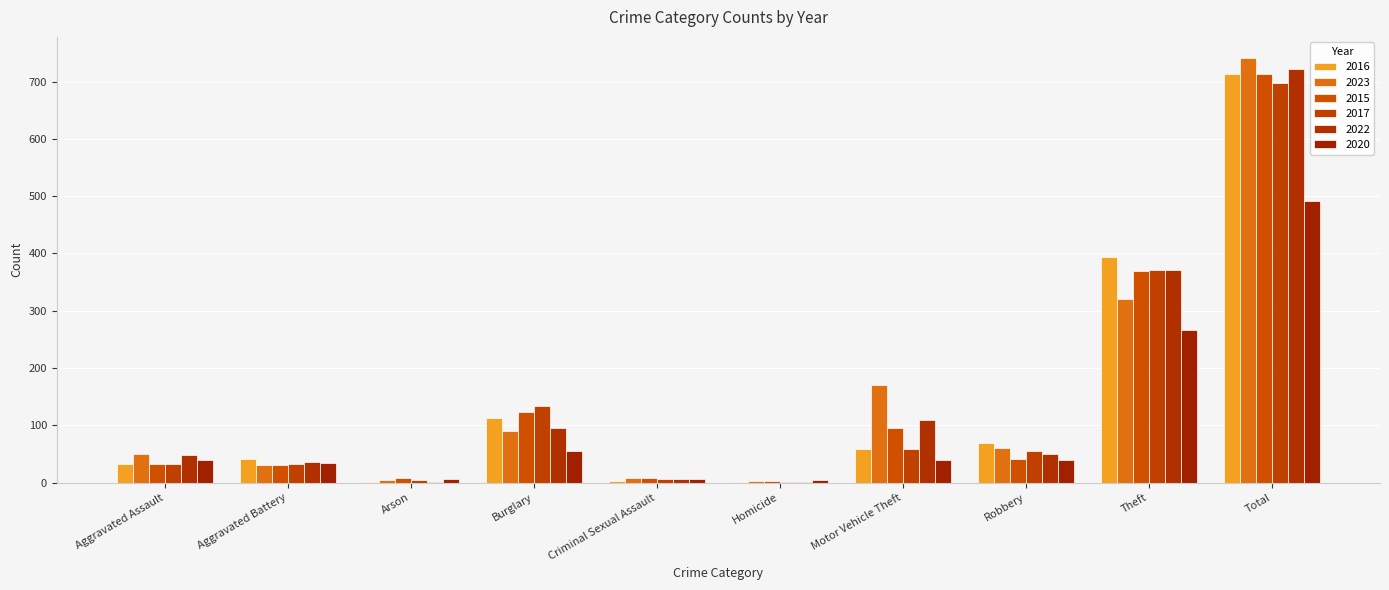

At which label does 2023 reach its peak?

Total